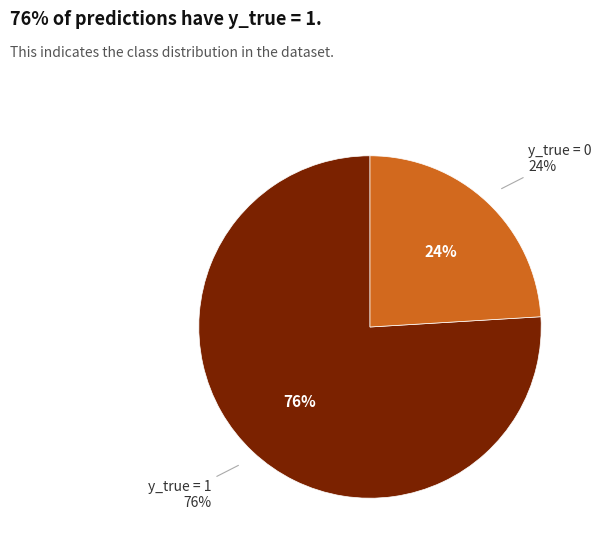

Approximately how many times larger is the value at y_true = 1 compared to y_true = 0?

3.2